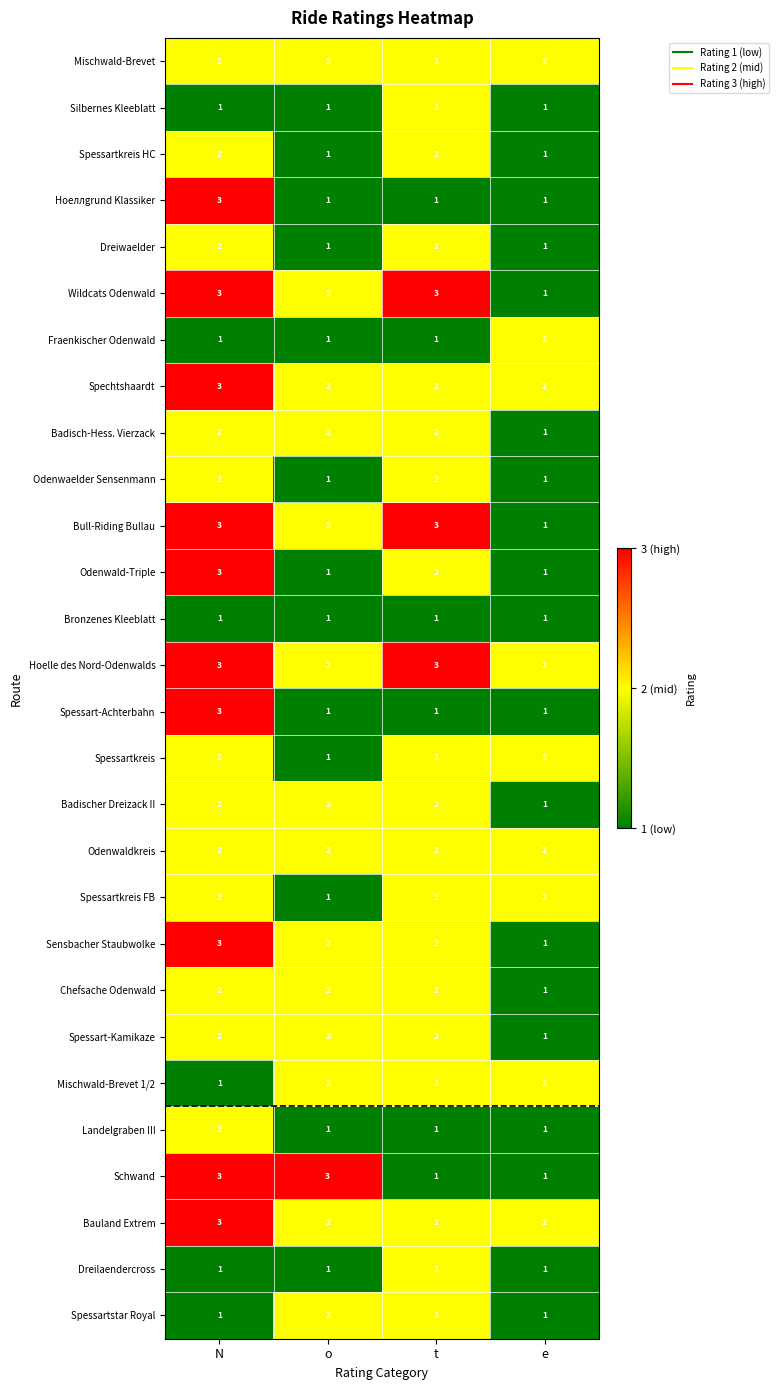

Is it true that Chefsache Odenwald equals 1 at N?

False